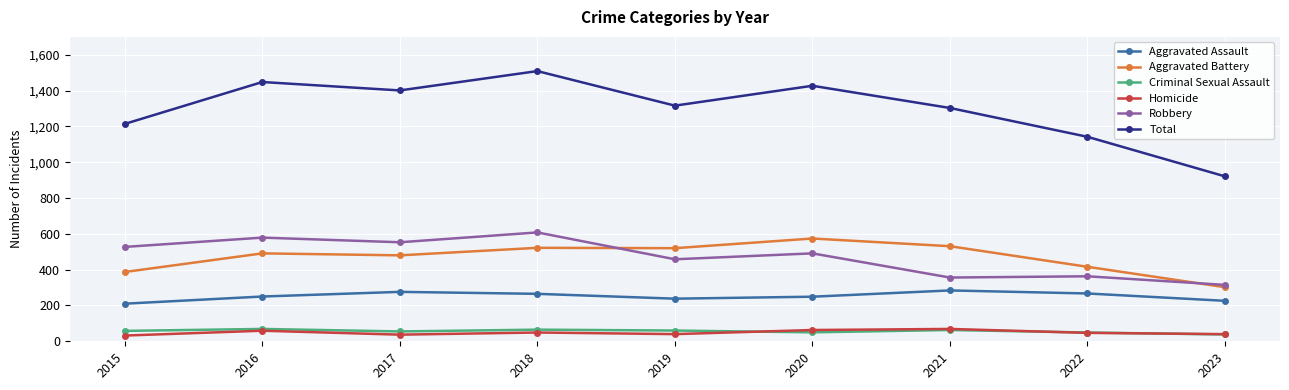

What is the sum of all Aggravated Battery values?

4223